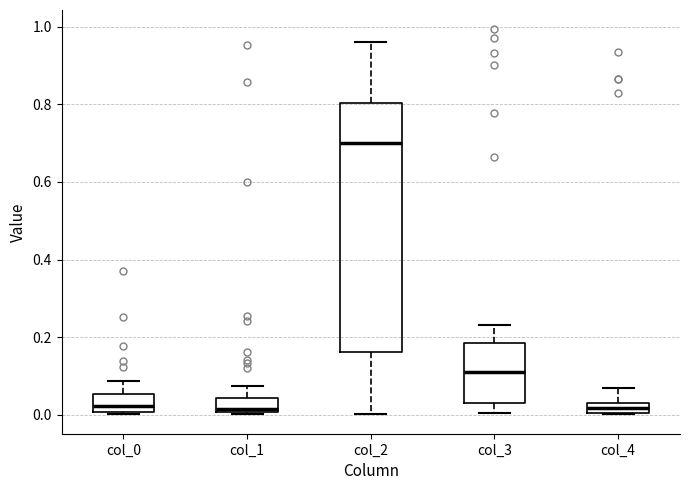

Where does the median line of the box for col_4 sit on the y-axis? The values are not printed on the chart, so give them approximately, as read against the axis.

0.02